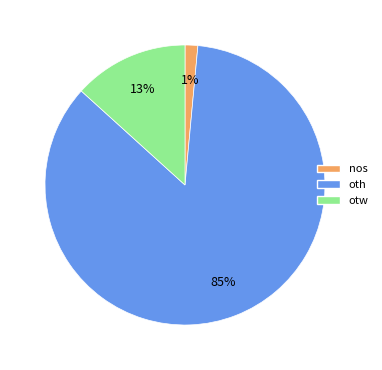

Which category has the biggest portion of the pie?

oth